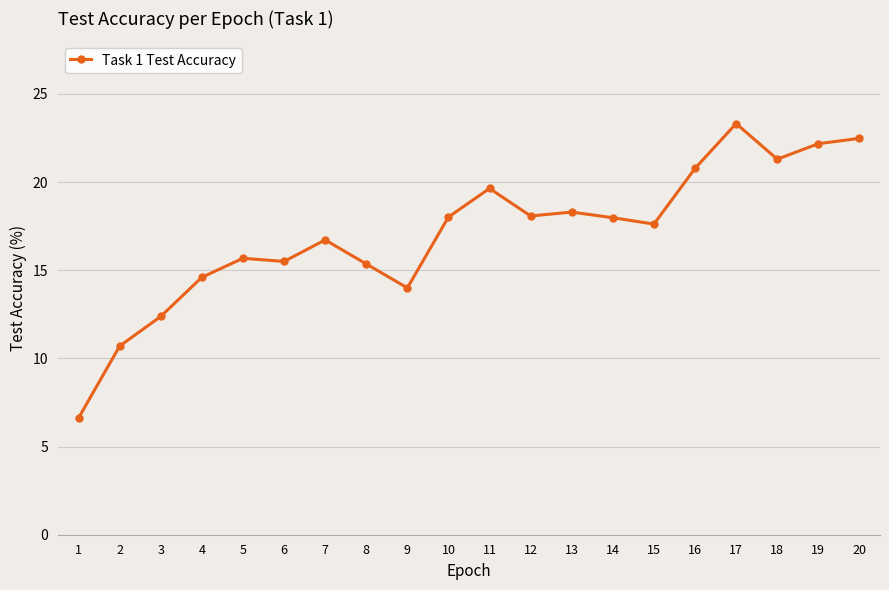

True or false: there are more than 1 points higher than both neighbors.

True